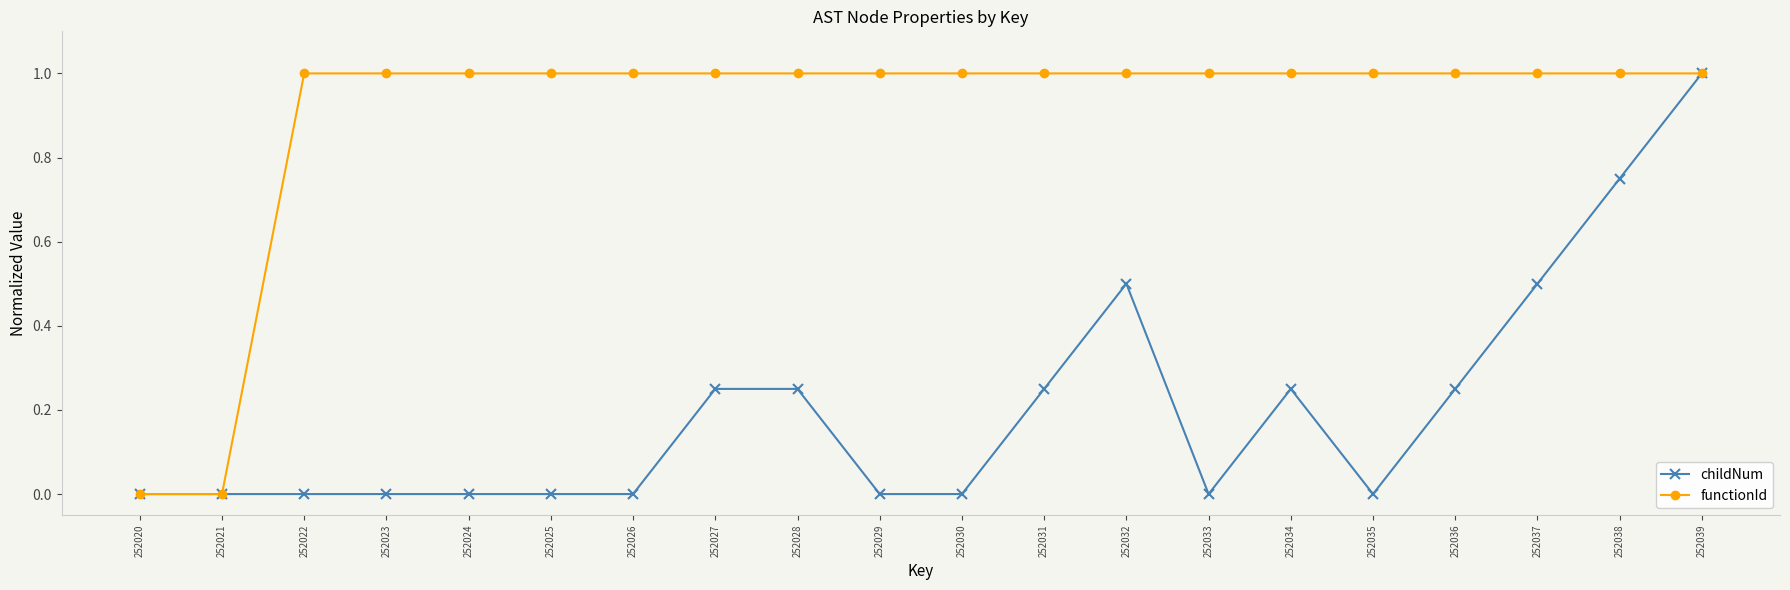

True or false: functionId has a value of -0.5 at 252020.

False